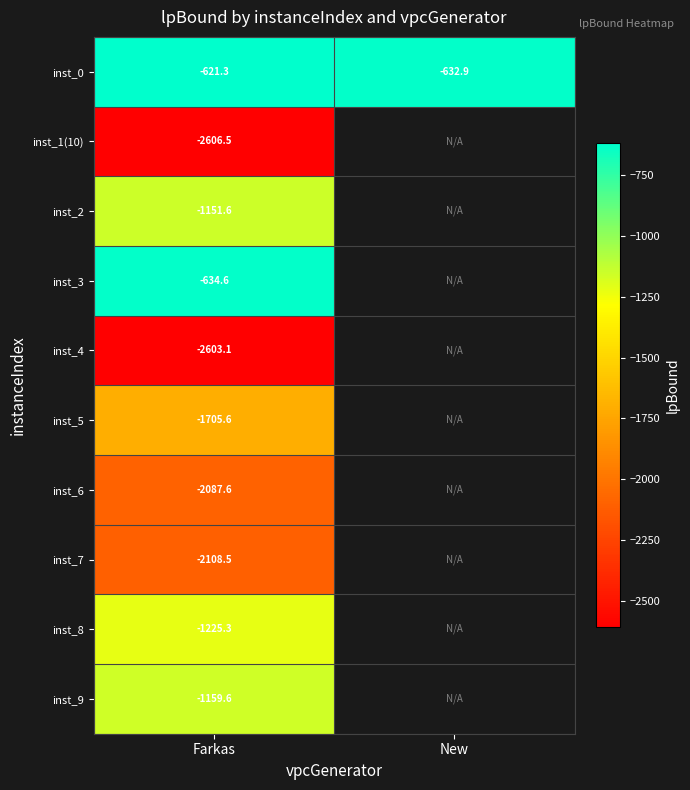

At which label does inst_0 reach its peak?

Farkas